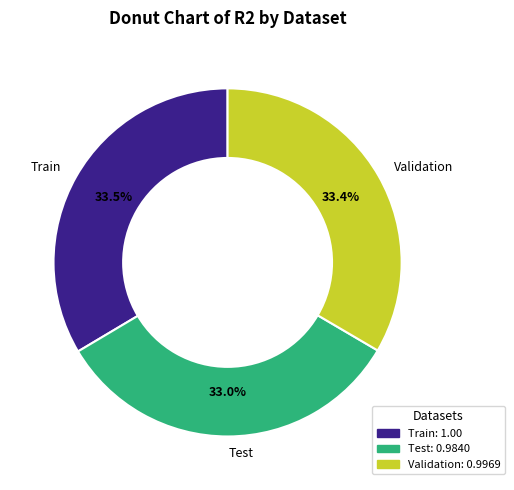

How many slices are in this pie chart?

3